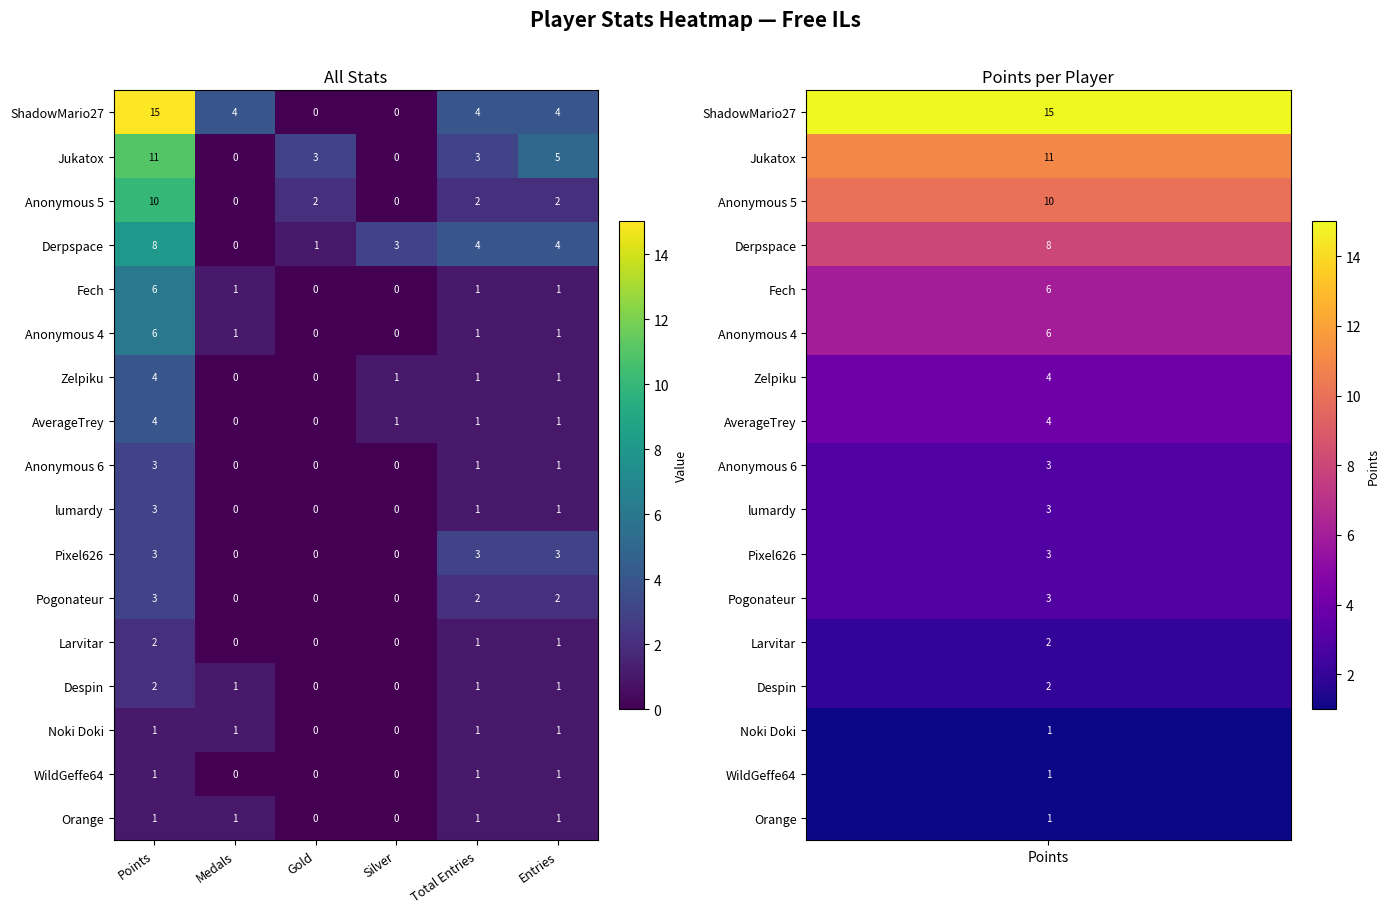

At which category is the sum across all series the highest?

Points